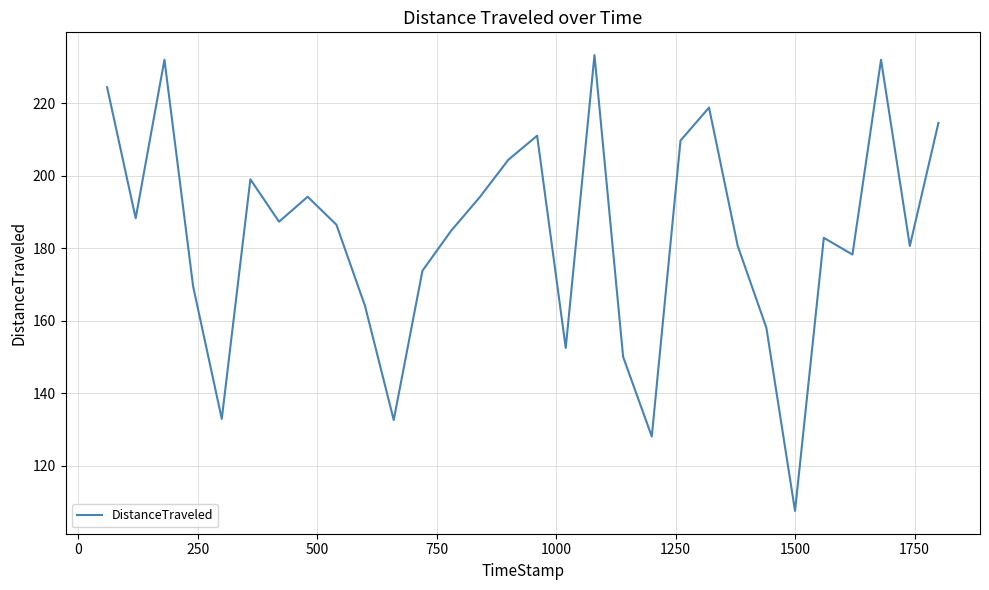

What is the difference between the maximum and minimum values?

125.6